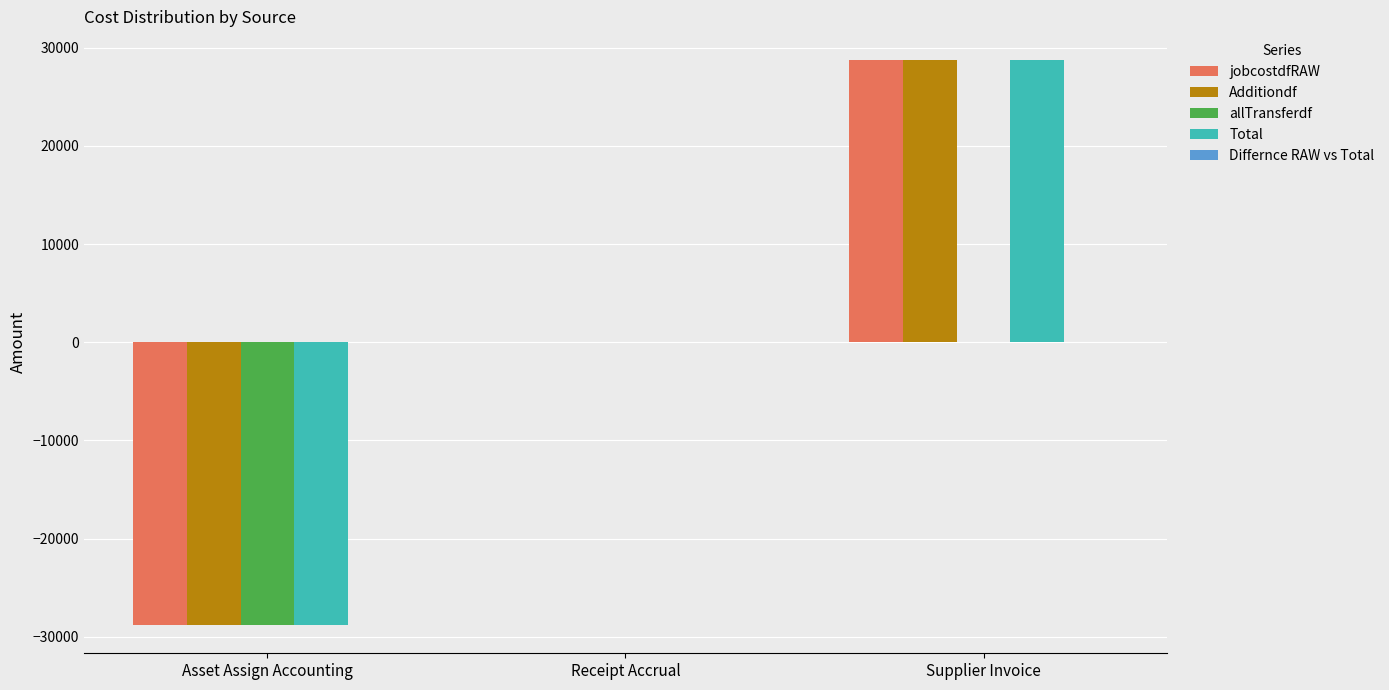

At which category is the sum across all series the highest?

Supplier Invoice